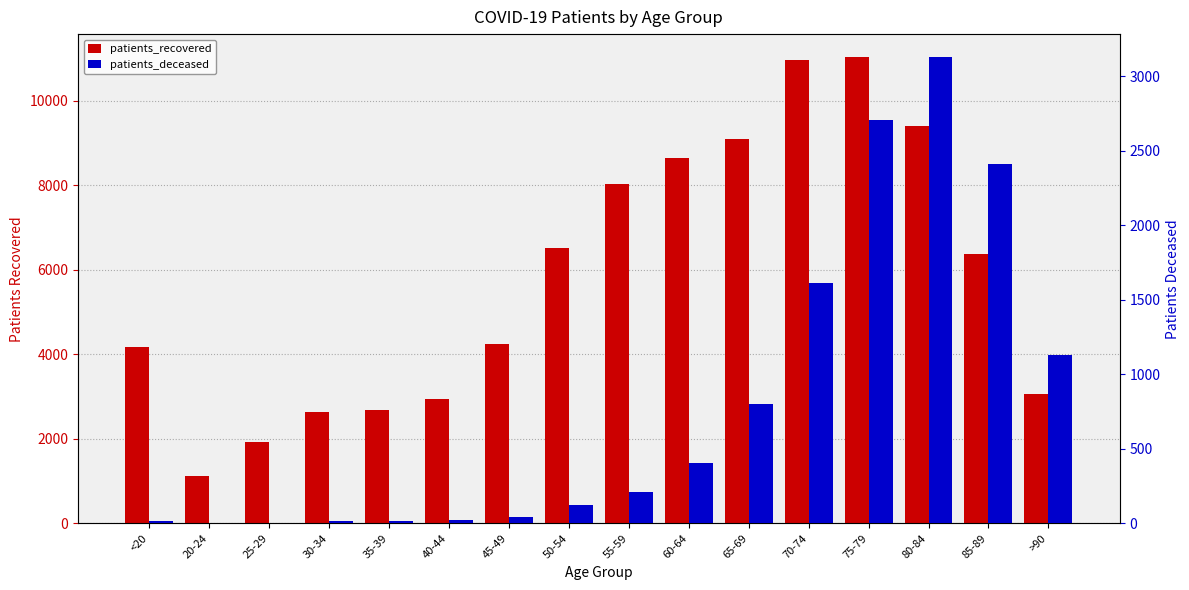

How many data points in patients_recovered are above 6365?

7